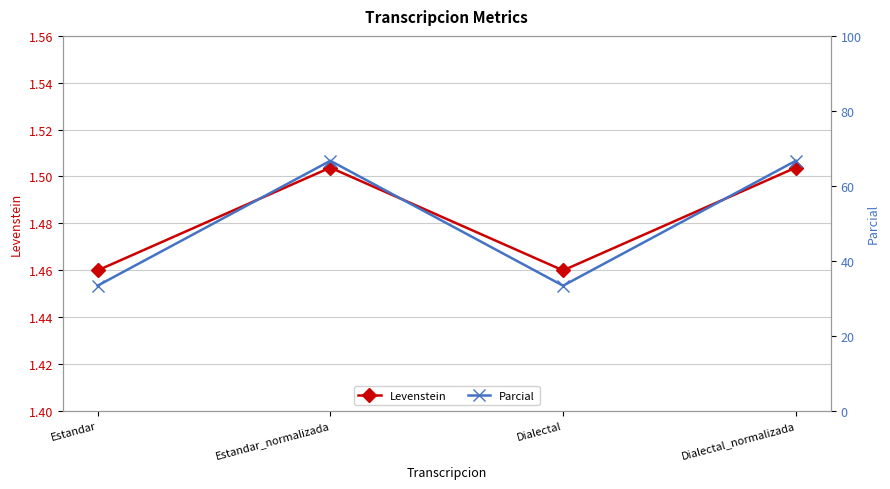

At which category does the chart reach its minimum across all series?

Estandar